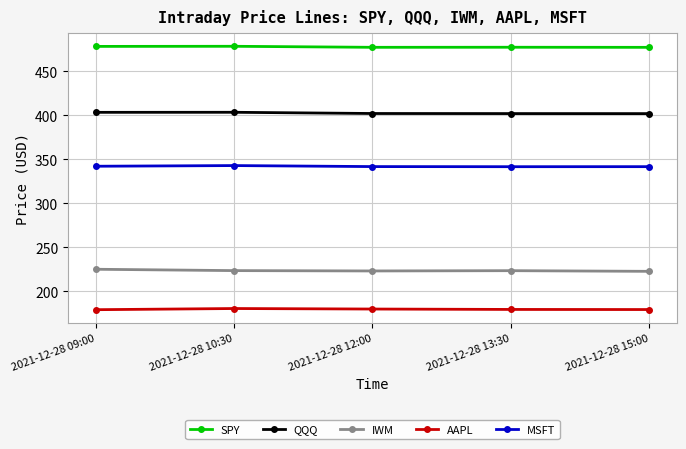

What is the spread (max minus min) of values at 2021-12-28 12:00?

296.9